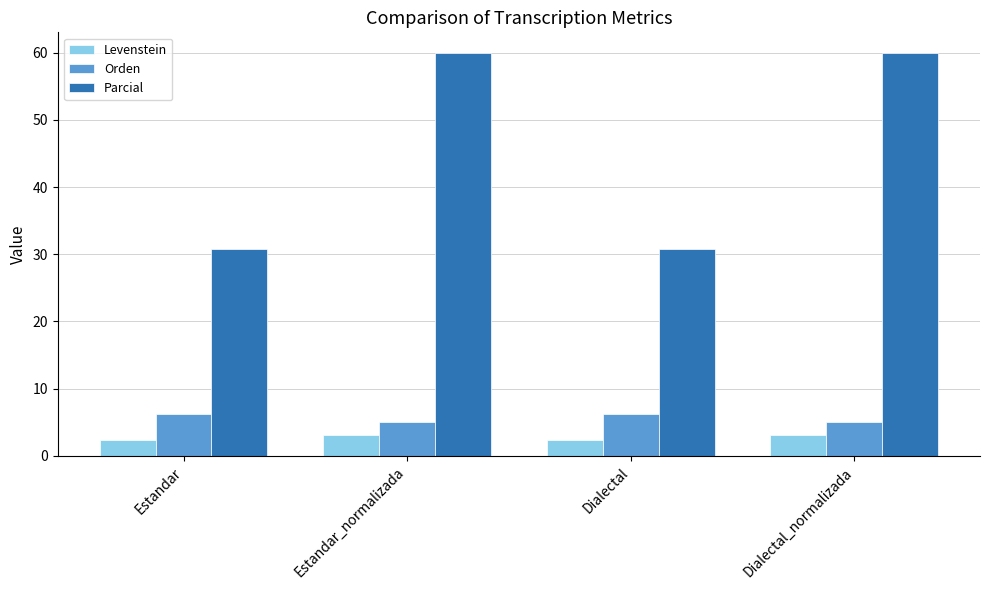

Which series has the largest range (max minus min)?

Parcial